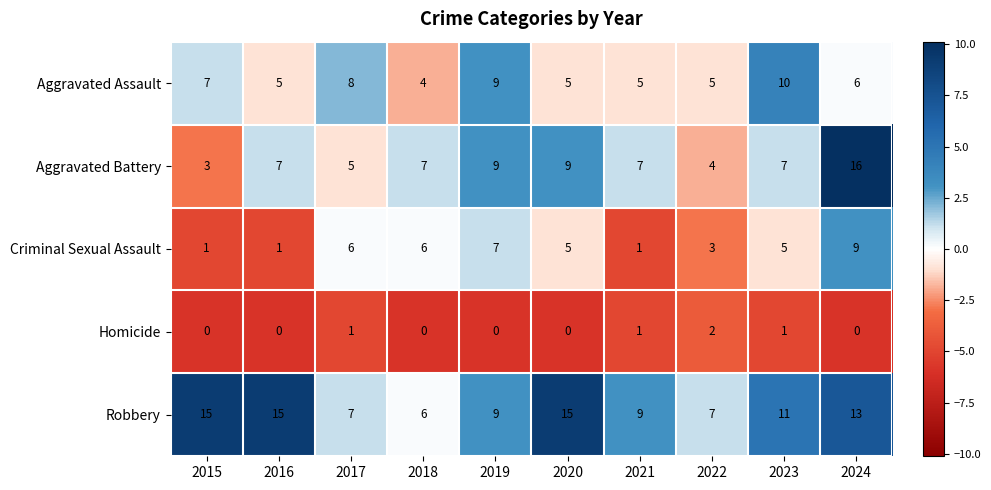

True or false: Aggravated Battery has a value of 16 at 2024.

True